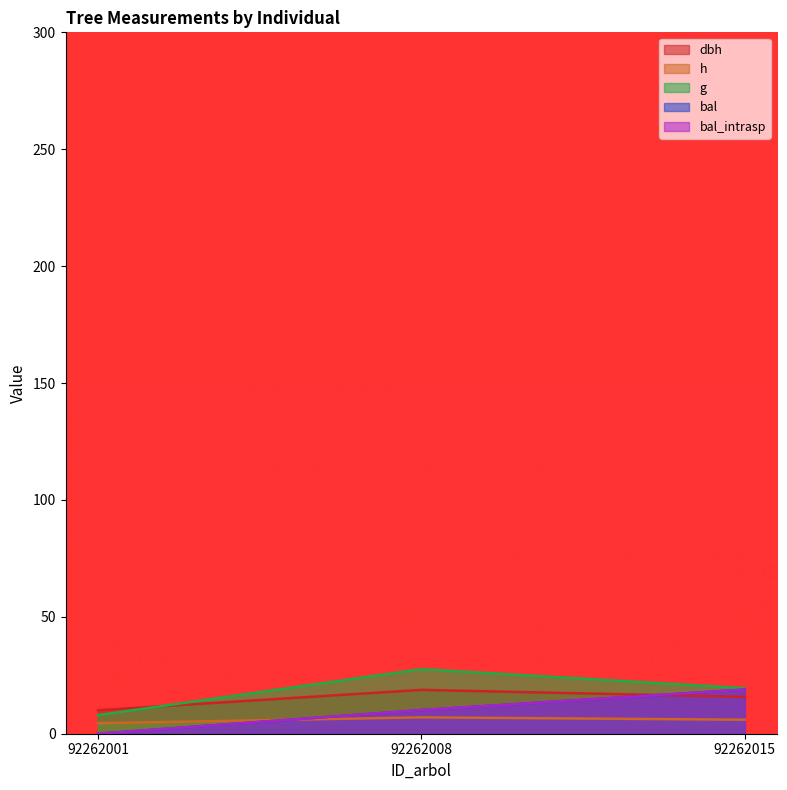

Which series changed the most between 92262008 and 92262015?

bal